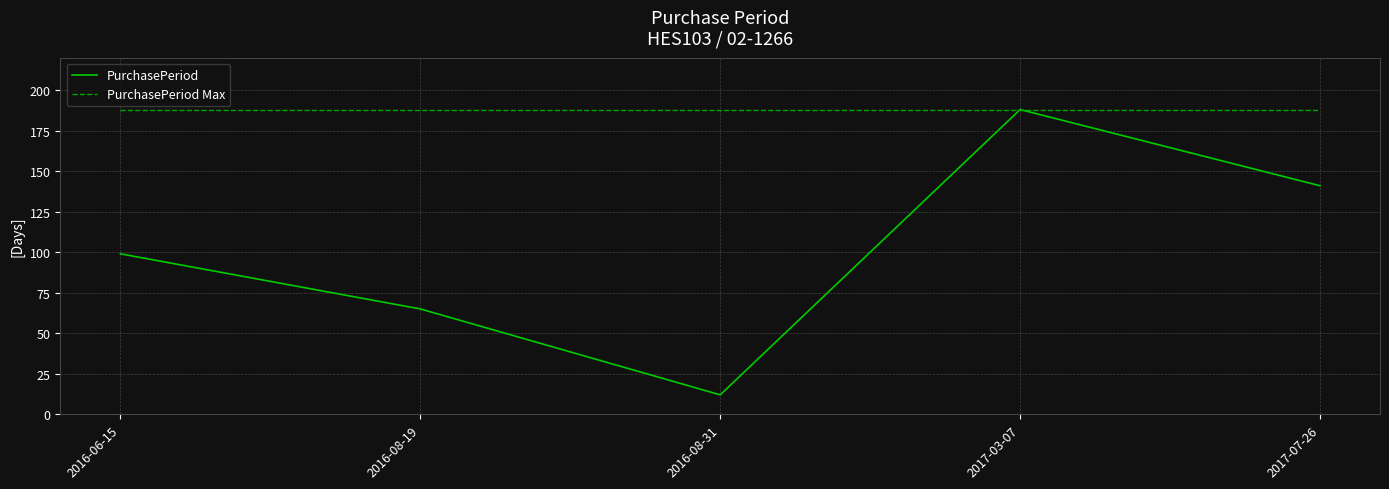

What are all the series names shown in the legend?

PurchasePeriod, PurchasePeriod Max